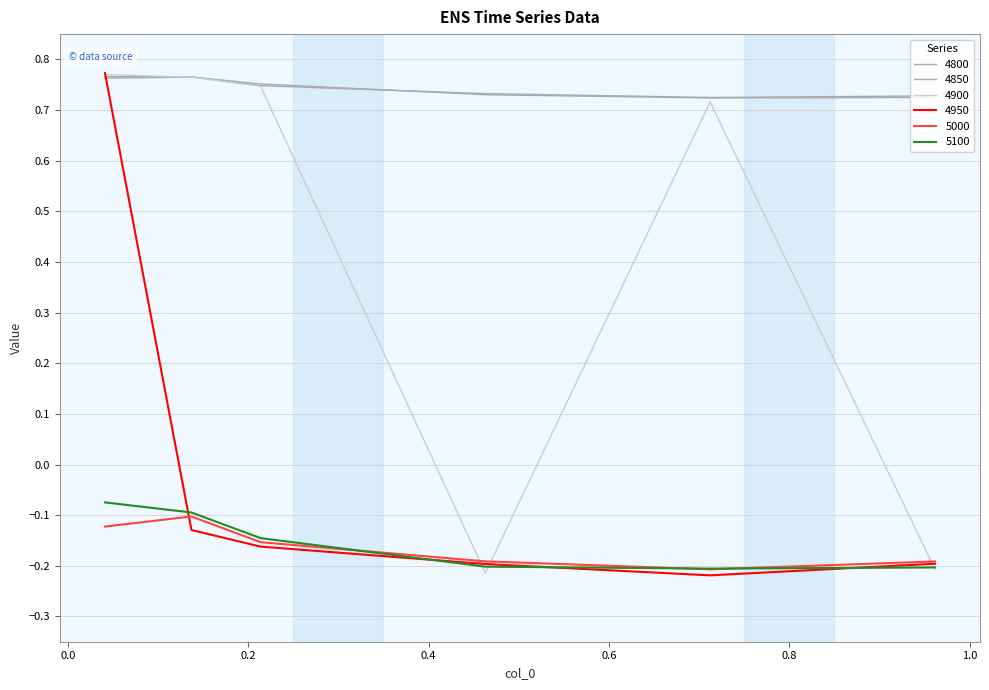

How many interior local valleys does the 5100 series have?

1